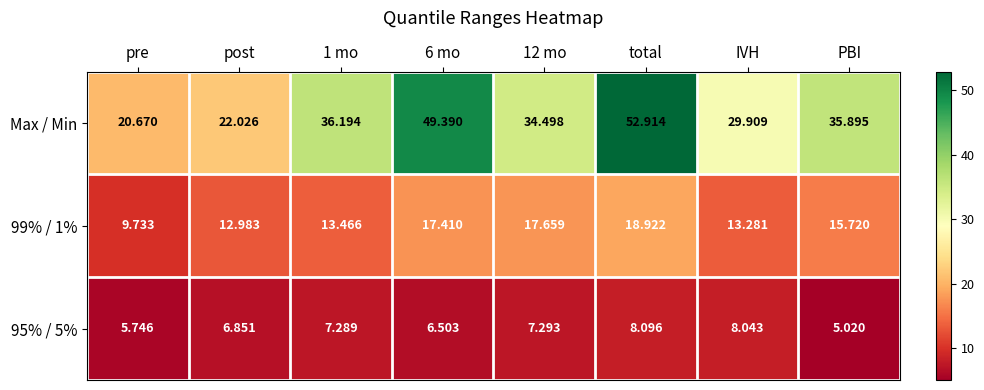

At which label is 95% / 5% closest to 6?

pre